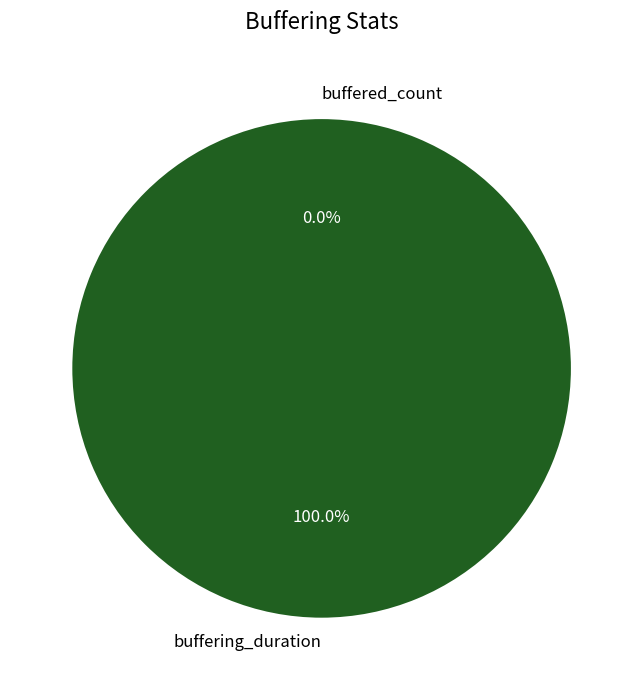

To the nearest percent, what is the combined percentage of buffering_duration and buffered_count?

100%